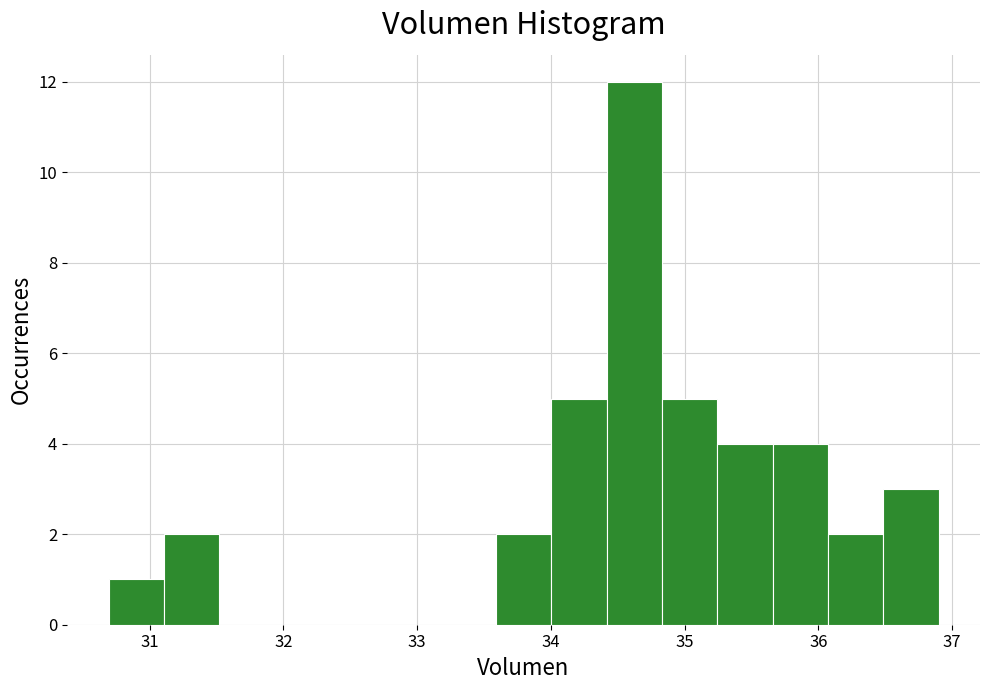

Which range on the x-axis has the tallest bar?

34.4 to 34.8